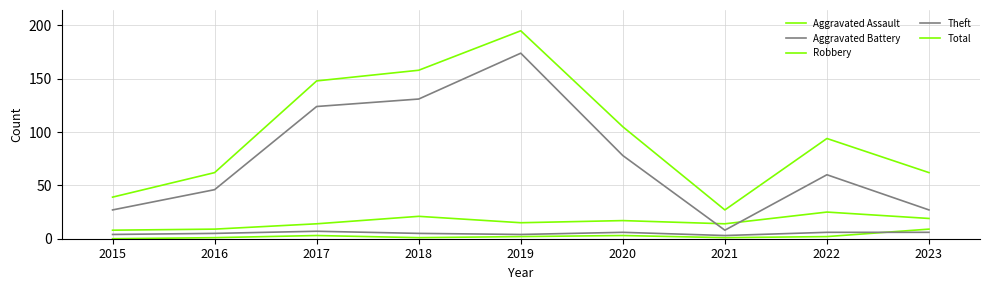

How many lines are shown in the chart?

5